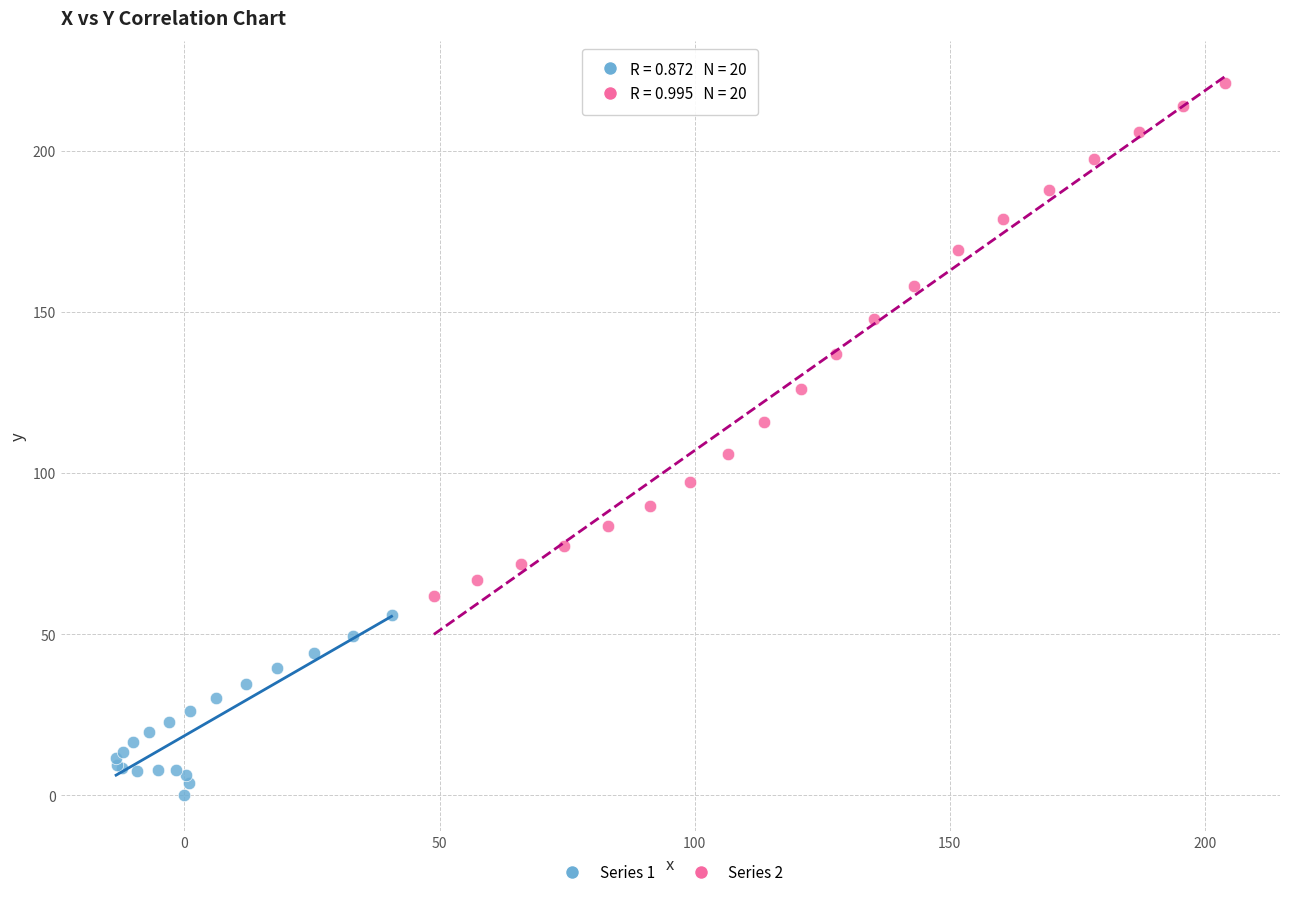

Which series contains the highest Y value?

Series 2